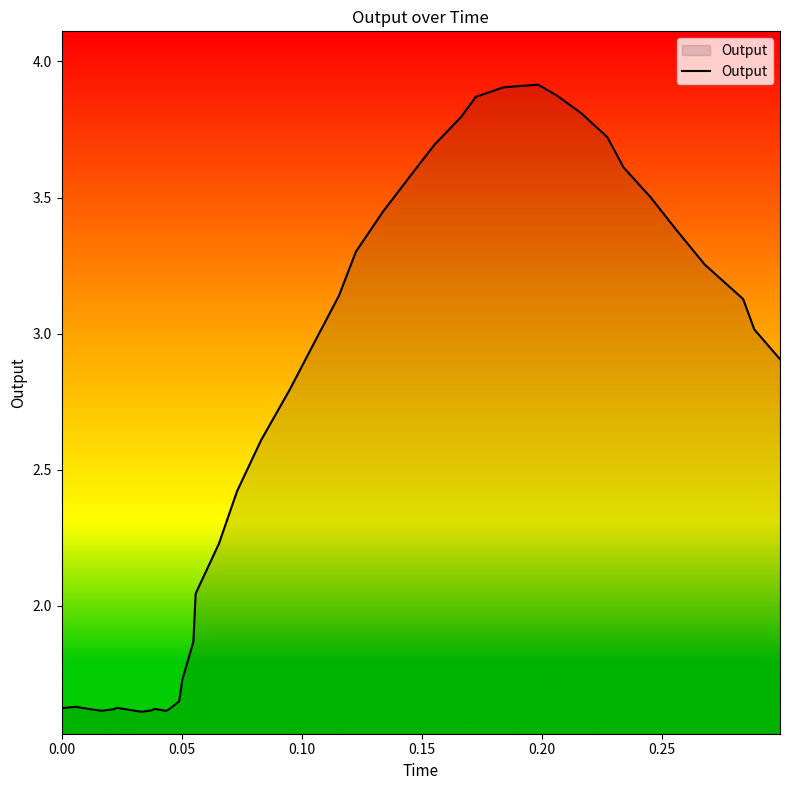

What is the difference between the maximum and minimum values?

2.3